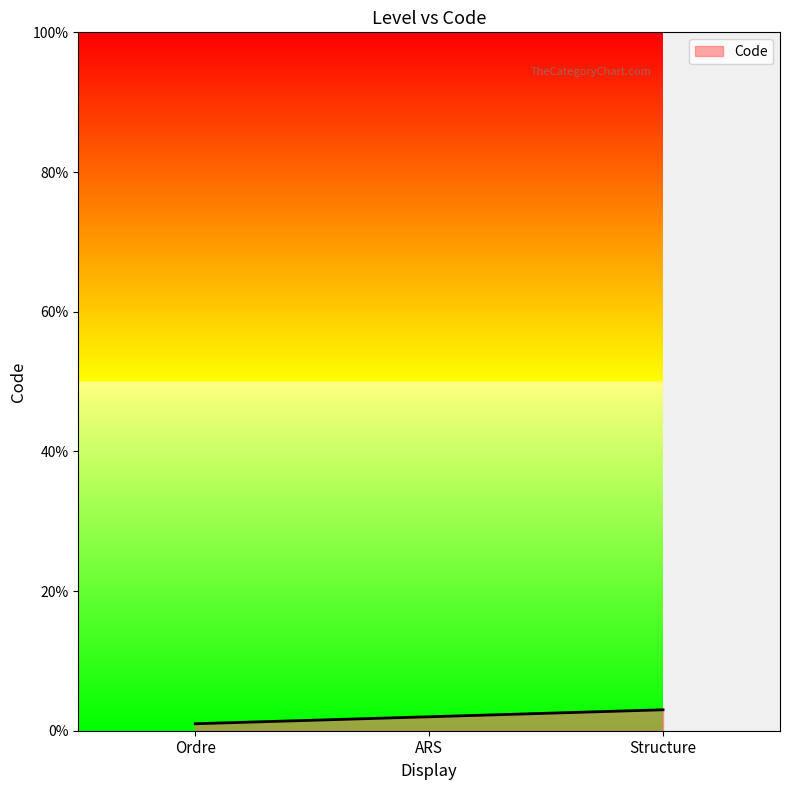

What position from the left is Structure?

3